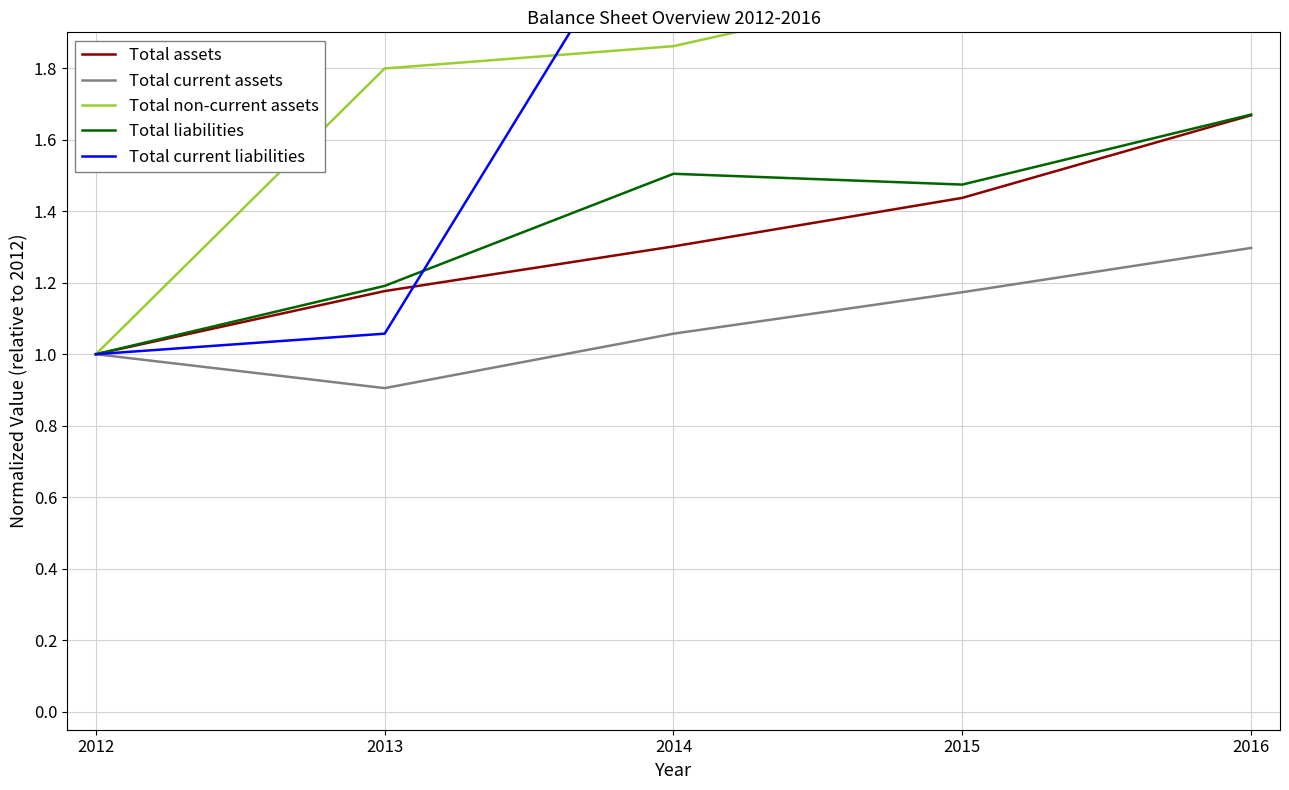

Which series has the largest total across all categories?

Total non-current assets